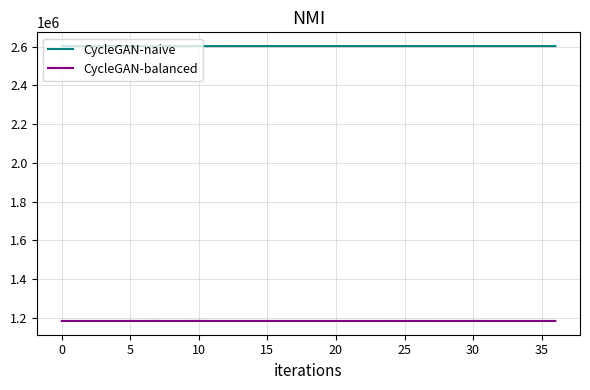

Rank the series by their maximum value, from highest to lowest.

CycleGAN-naive, CycleGAN-balanced